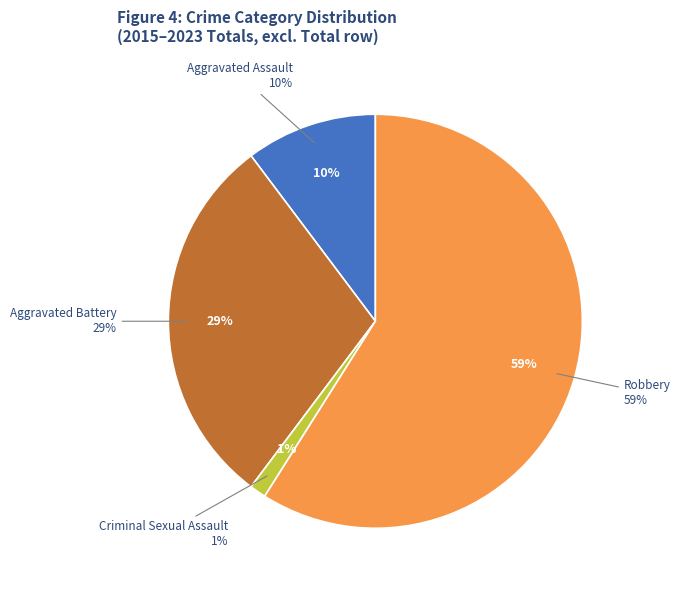

Is it true that Criminal Sexual Assault is 10% of the pie?

False